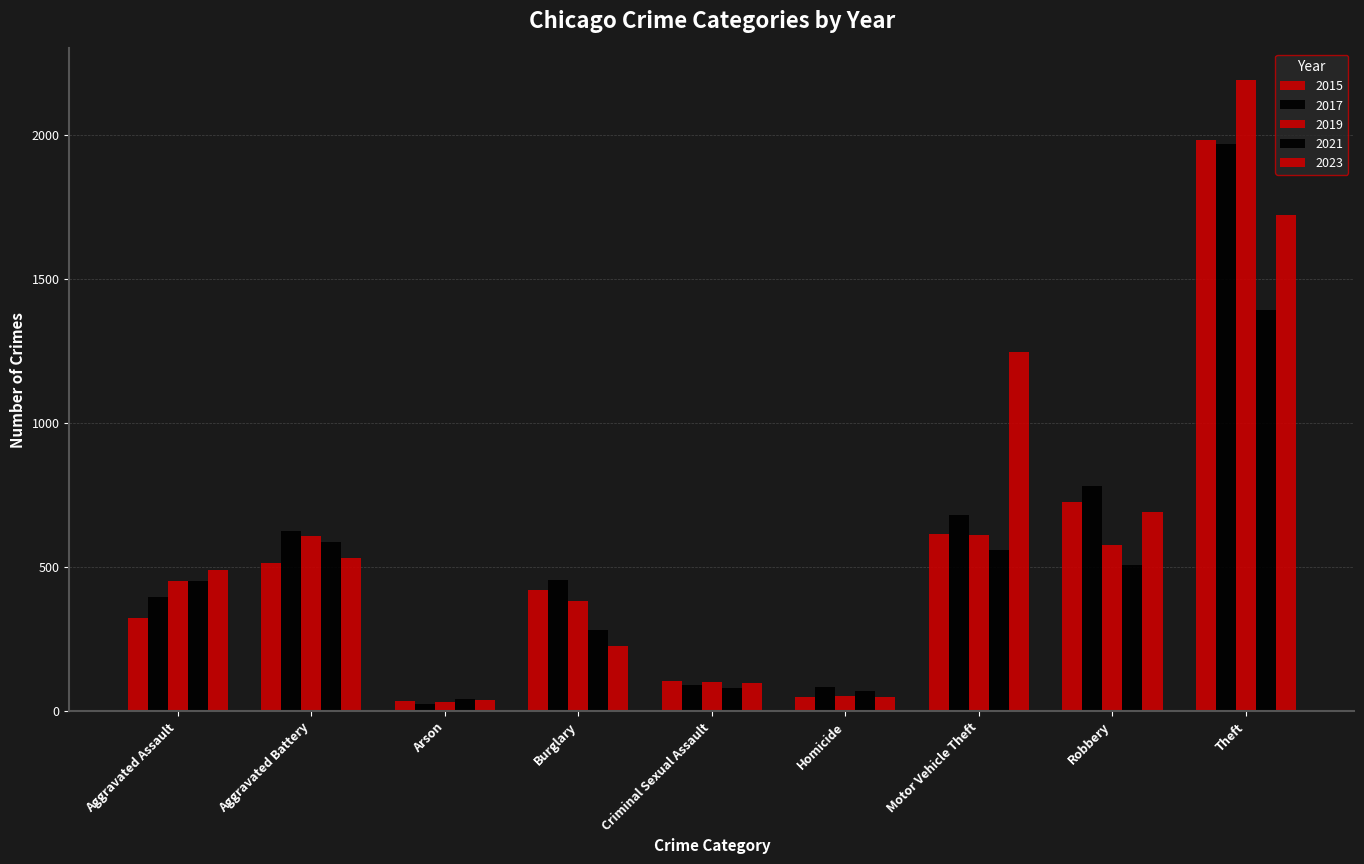

What is the value of the 2019 bar at the 2nd from the left?

608